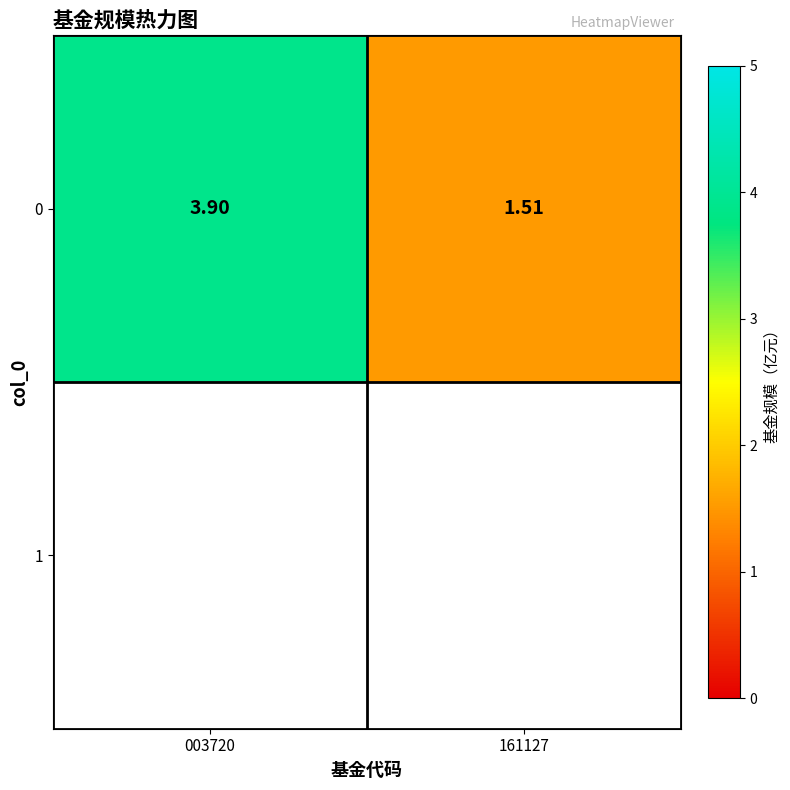

Reading left to right, what are all the values shown in this chart?

003720=3.9	161127=1.5